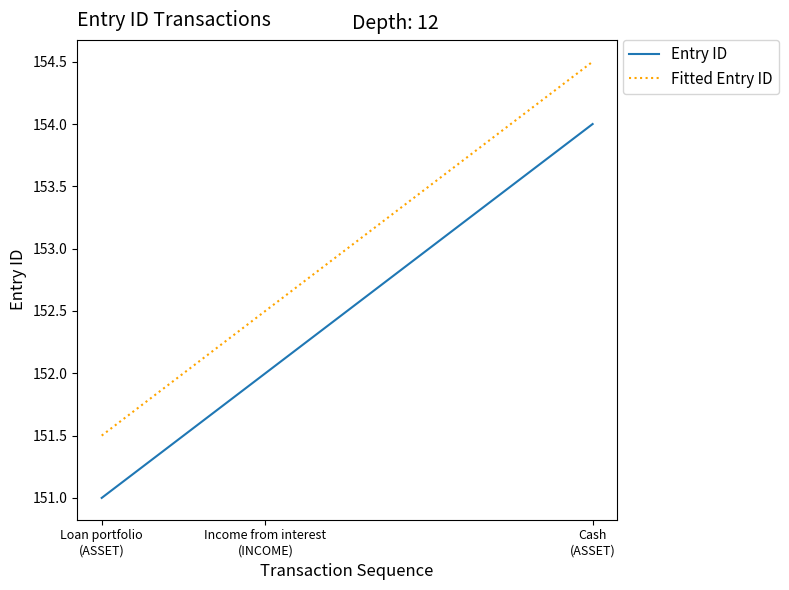

Count the number of categories in the chart.

3